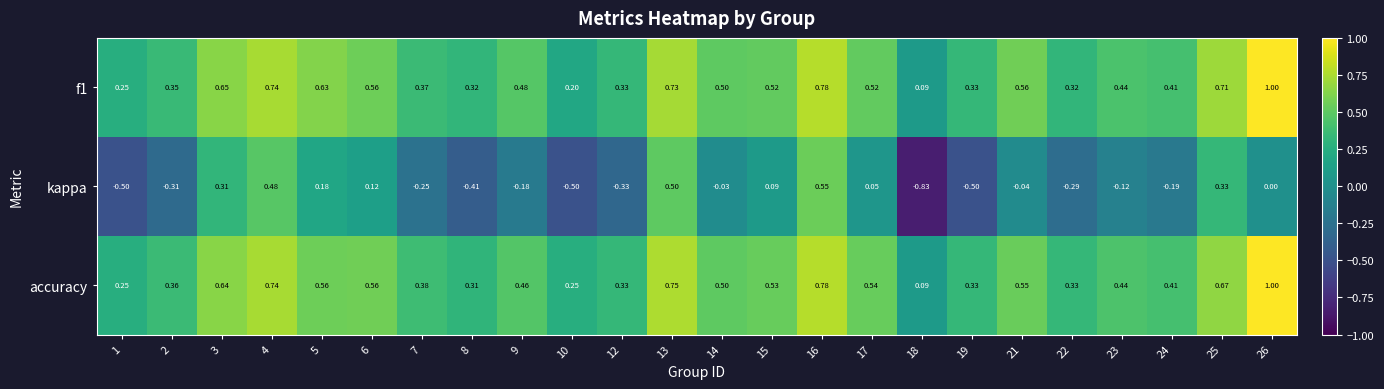

Count the number of categories in the chart.

24